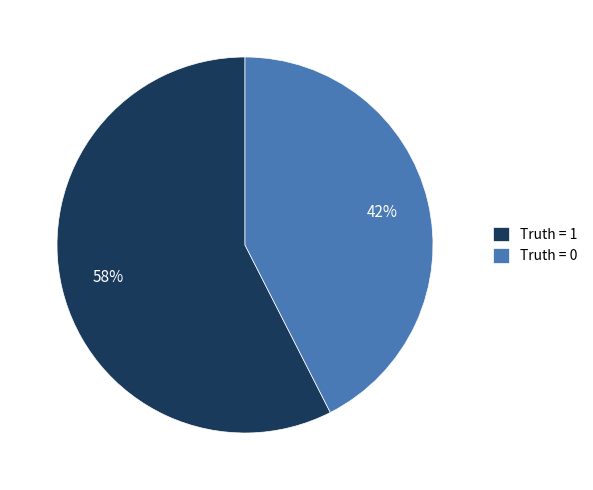

Is Truth = 1 the majority of the pie?

Yes